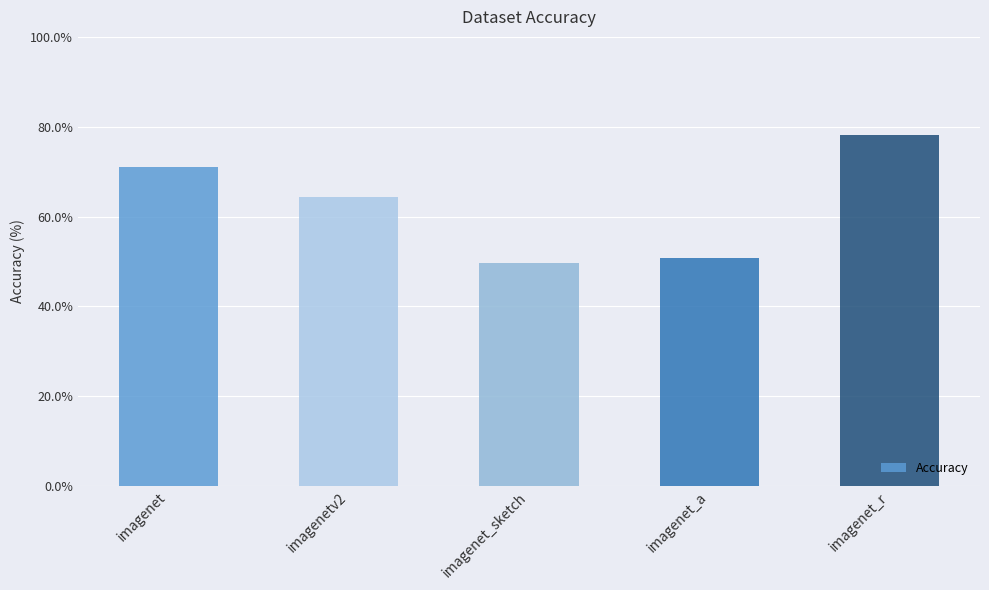

How many distinct data groups are displayed?

1